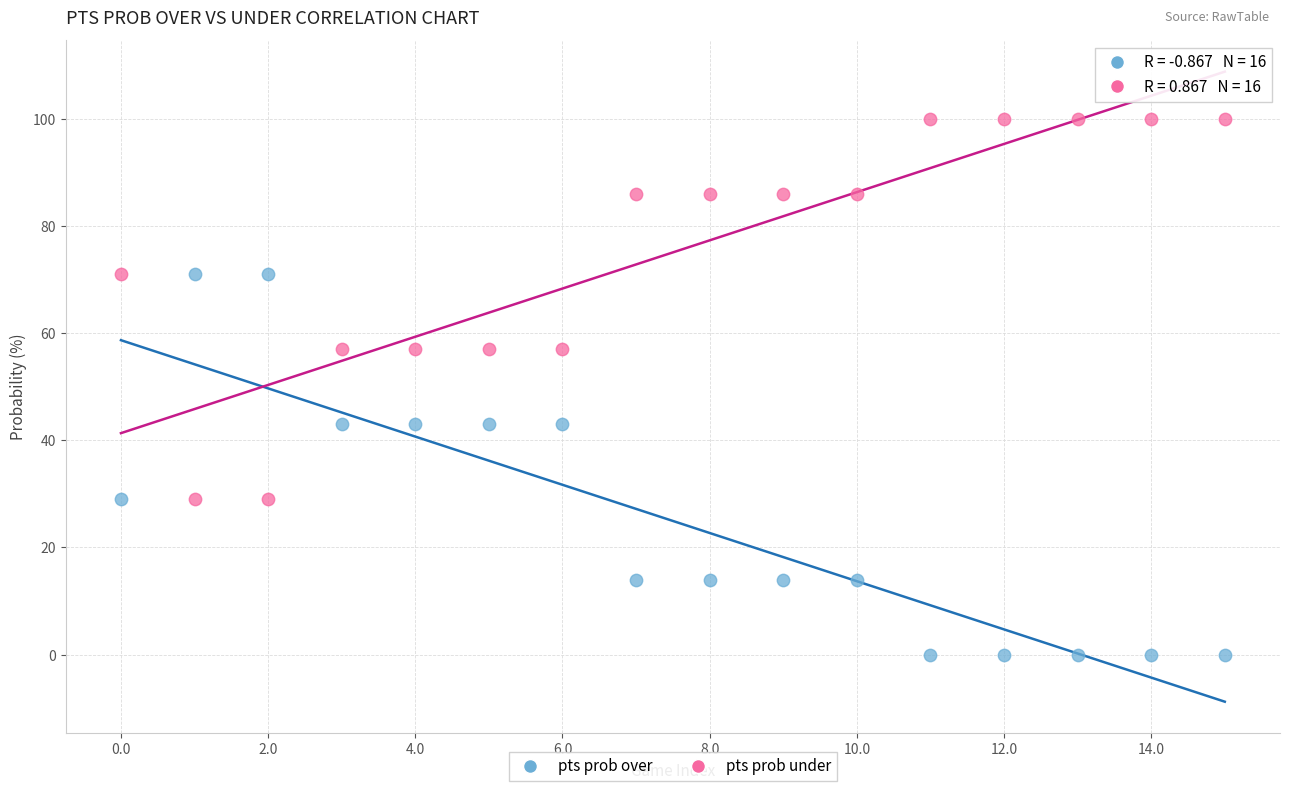

Which series reaches the maximum Y coordinate?

pts prob under